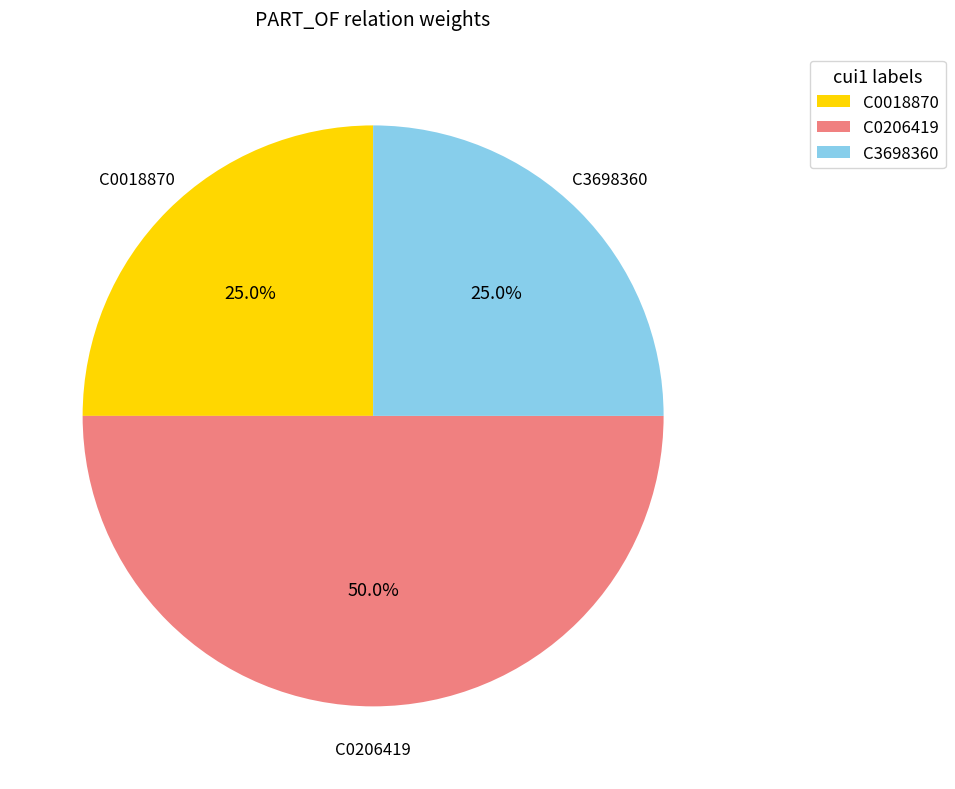

To the nearest percent, what percentage of the pie is C0018870?

25%